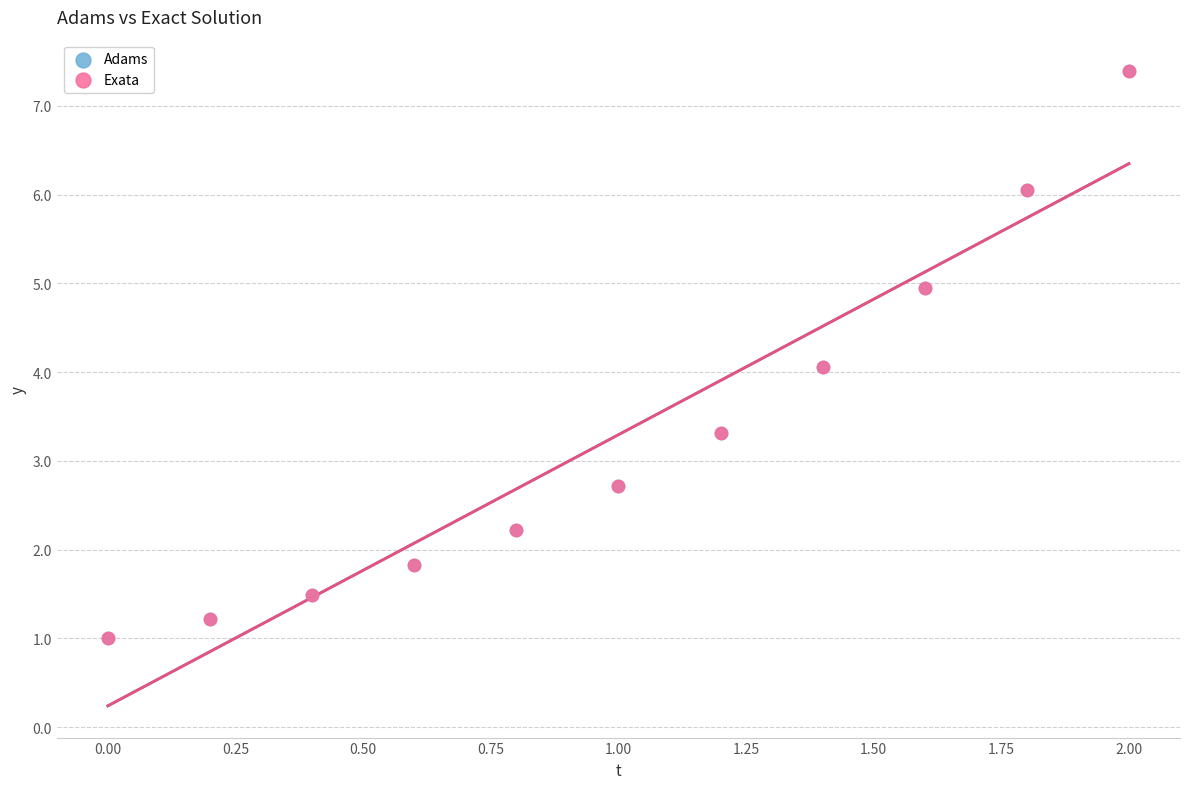

What are all the series names shown in the legend?

Adams, Exata